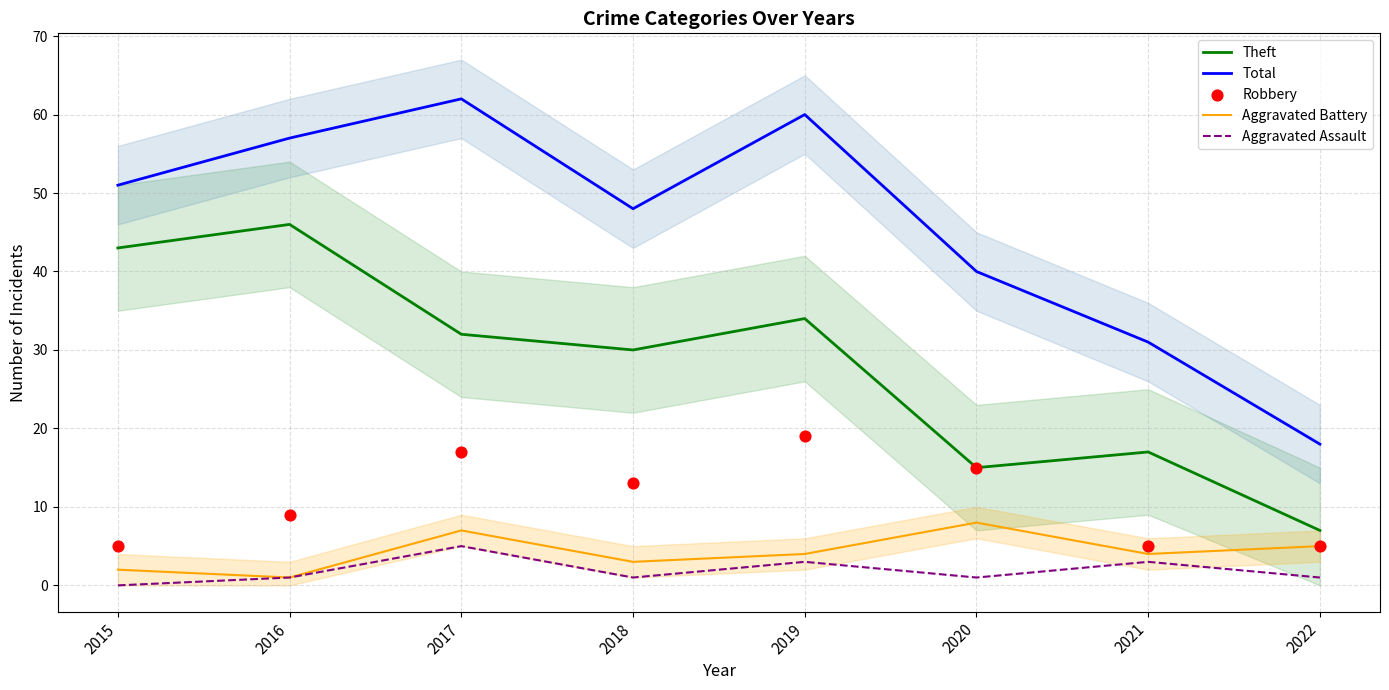

At how many categories does at least one series exceed 44?

5